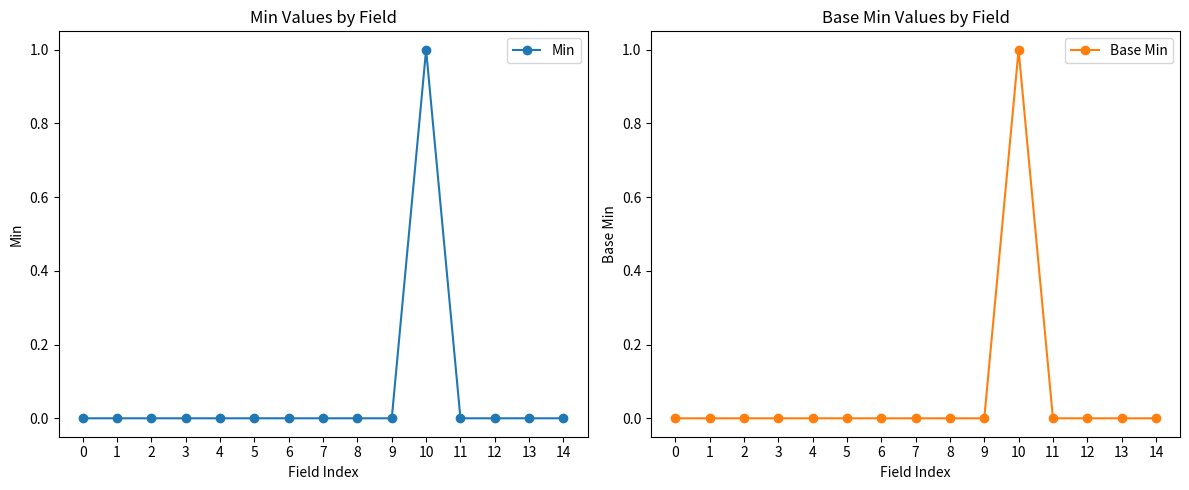

How many categories are shown in the chart?

15